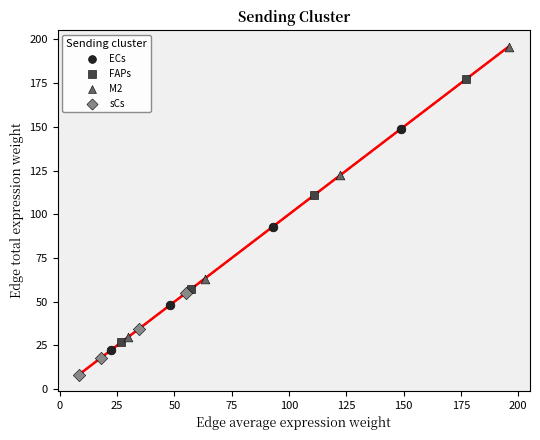

Which series has the largest Y range (max minus min)?

M2